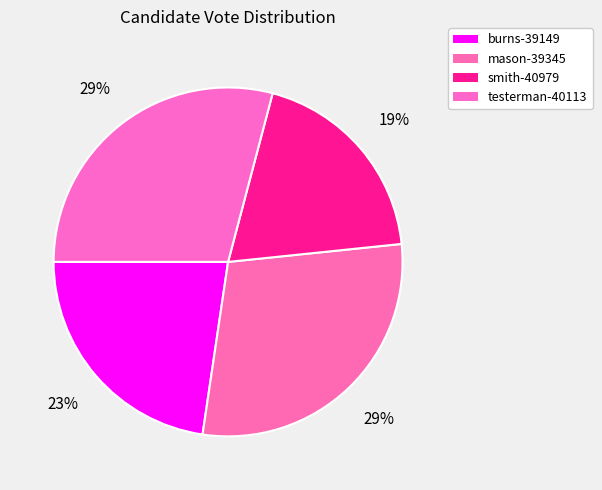

How many slices are in this pie chart?

4